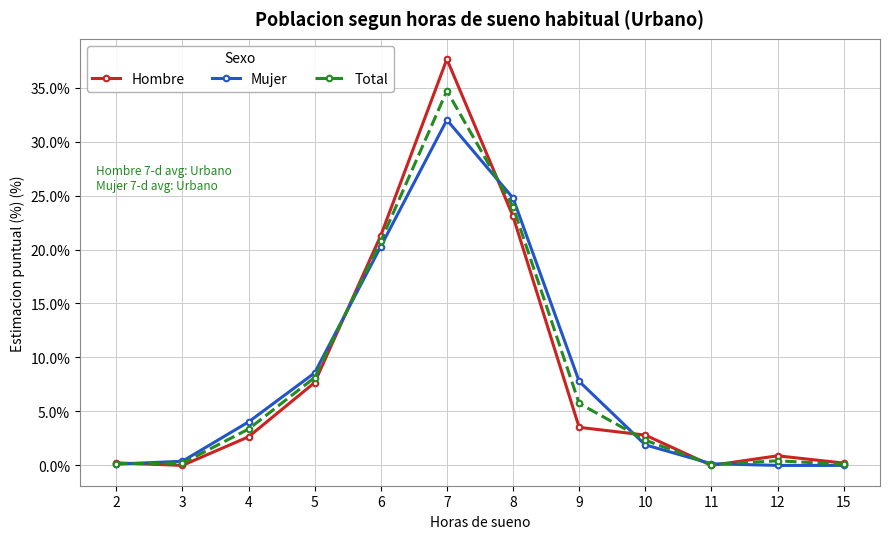

What is the value of the Mujer point at the 5th from the left?

20.3